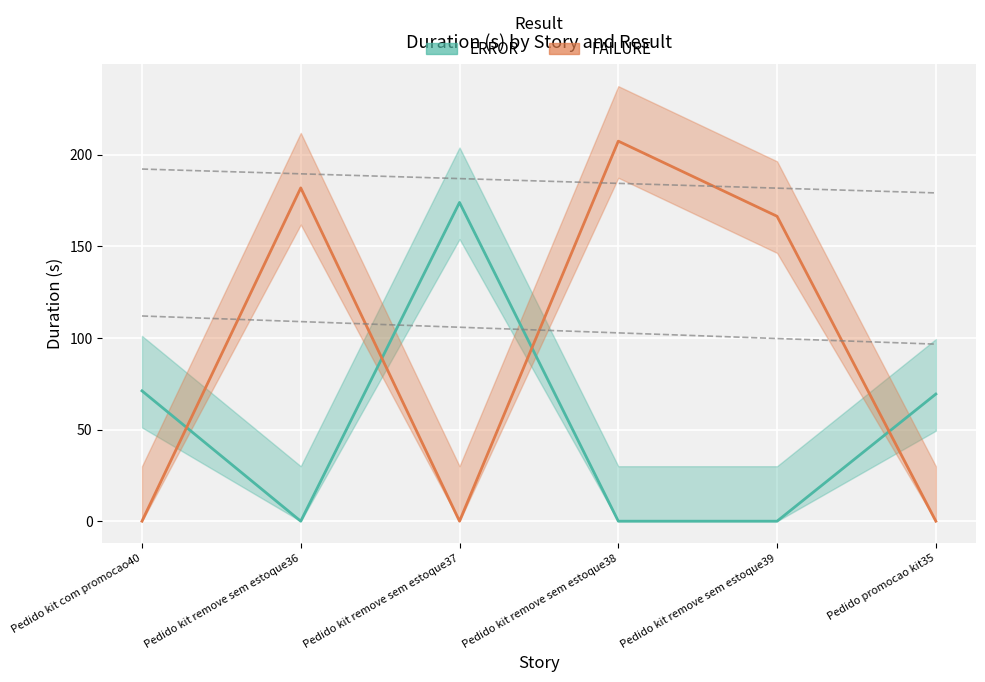

Where do FAILURE and ERROR first cross each other?

Pedido kit com promocao40 and Pedido kit remove sem estoque36